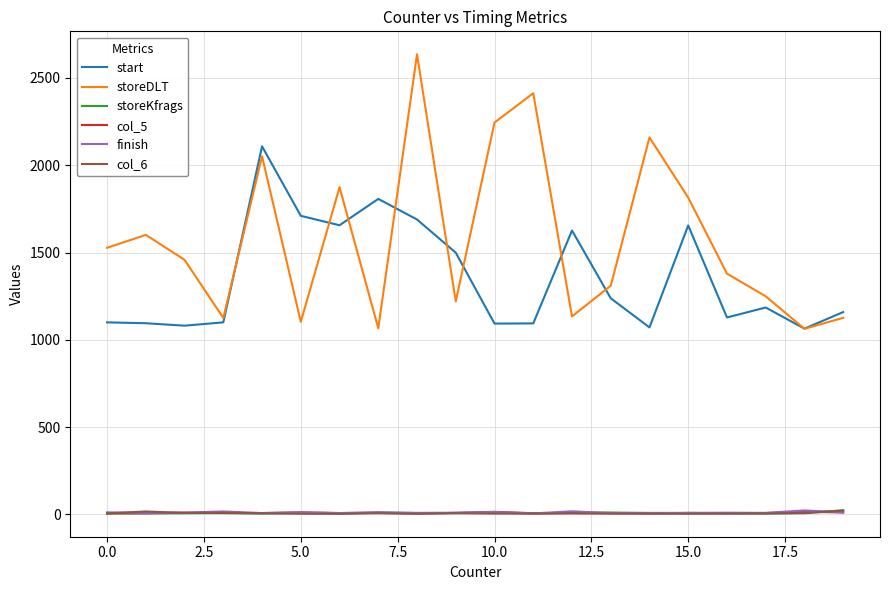

True or false: finish and storeDLT cross at least once.

False